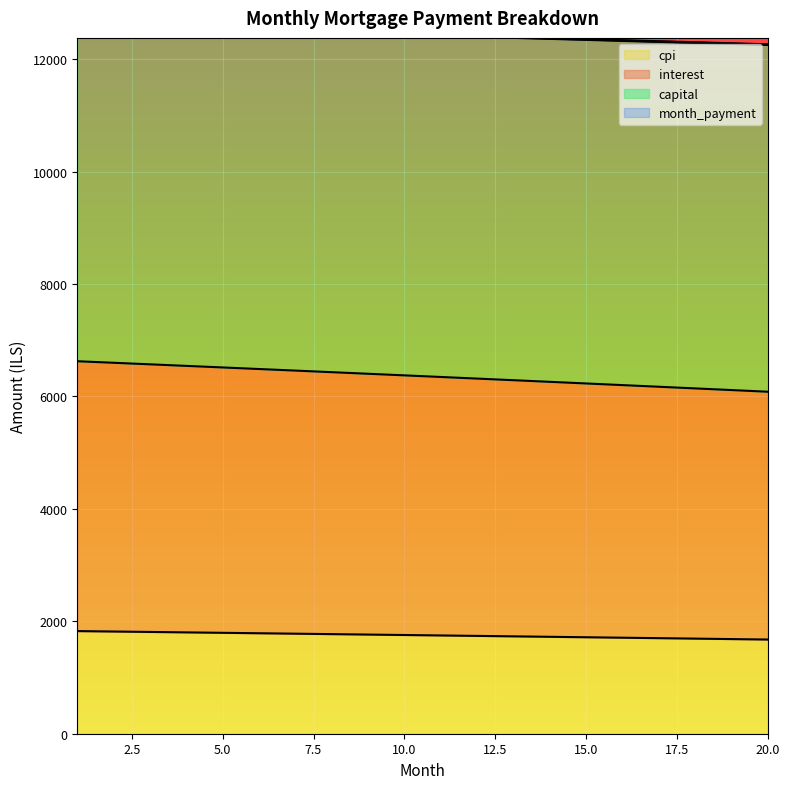

What are all the series names shown in the legend?

interest, capital, cpi, month_payment